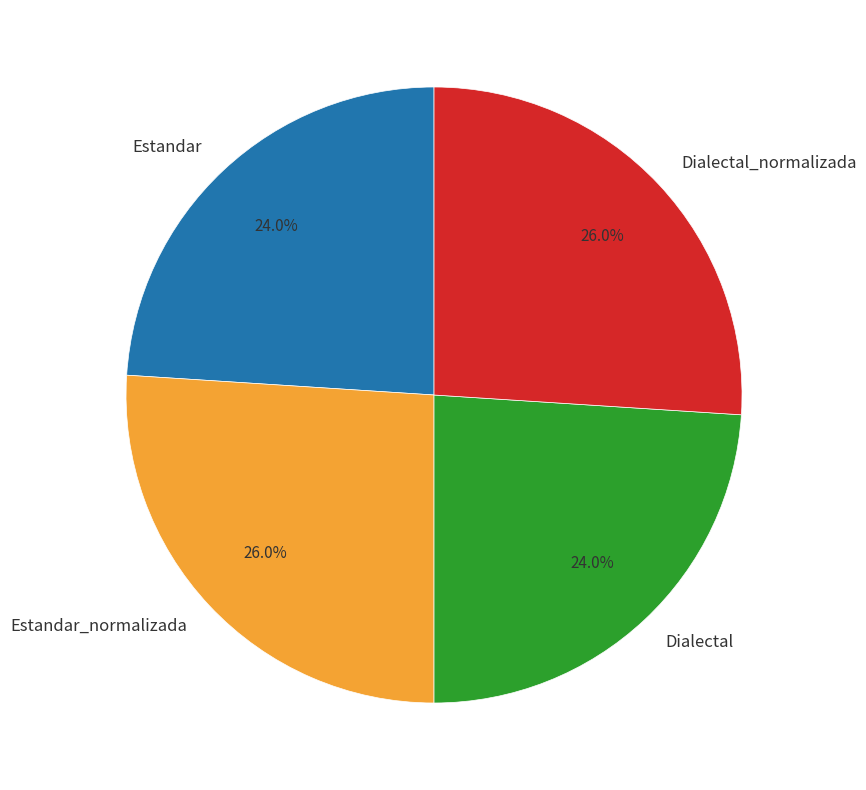

What percentage is the Estandar slice, to the nearest percent?

24%